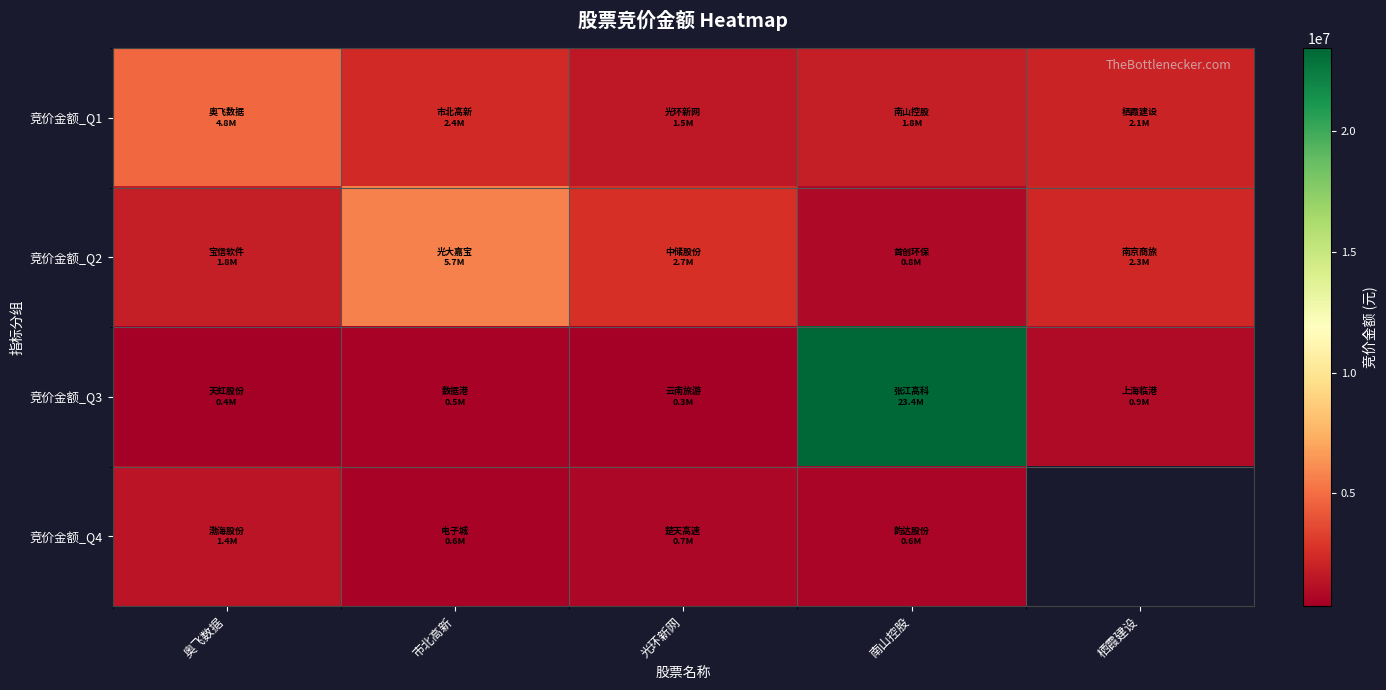

What is the minimum value for 竞价金额_Q1?

1546545.0